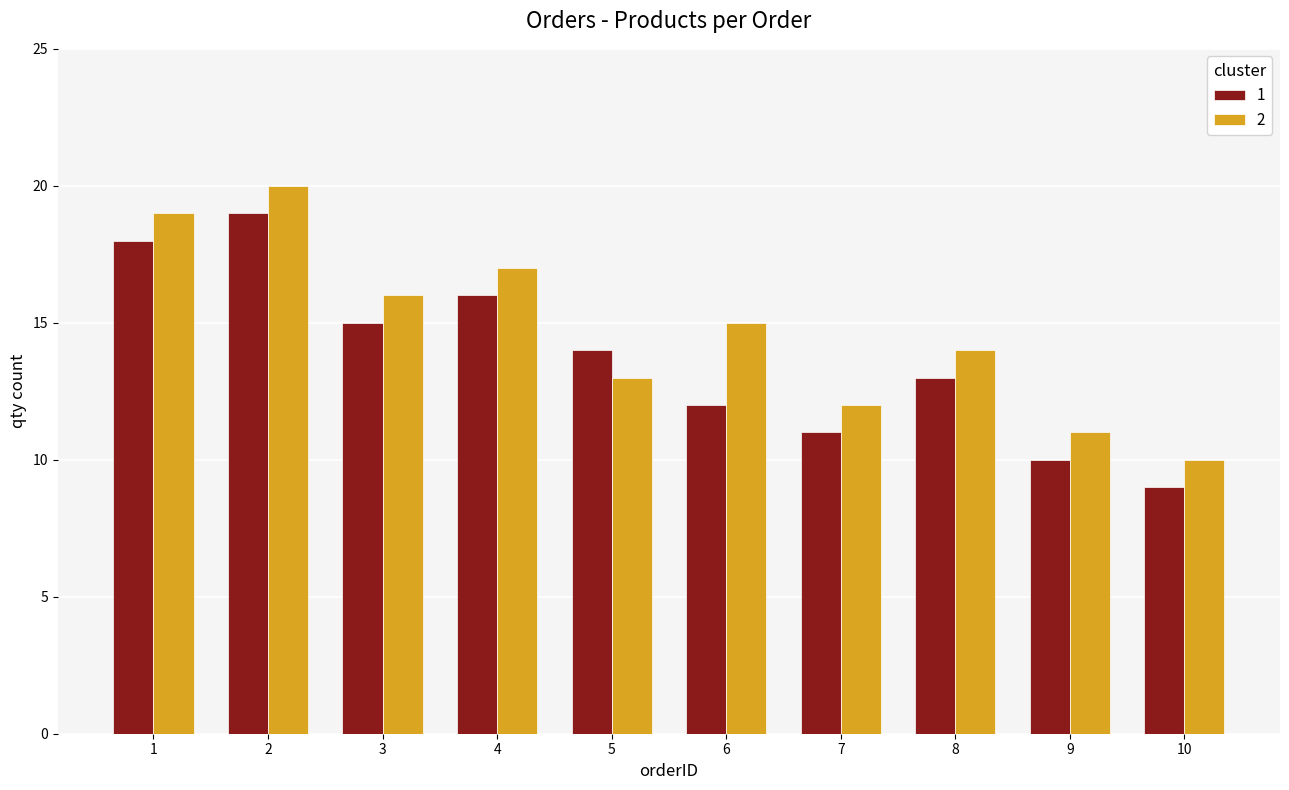

At which label does 1 first exceed 14?

1